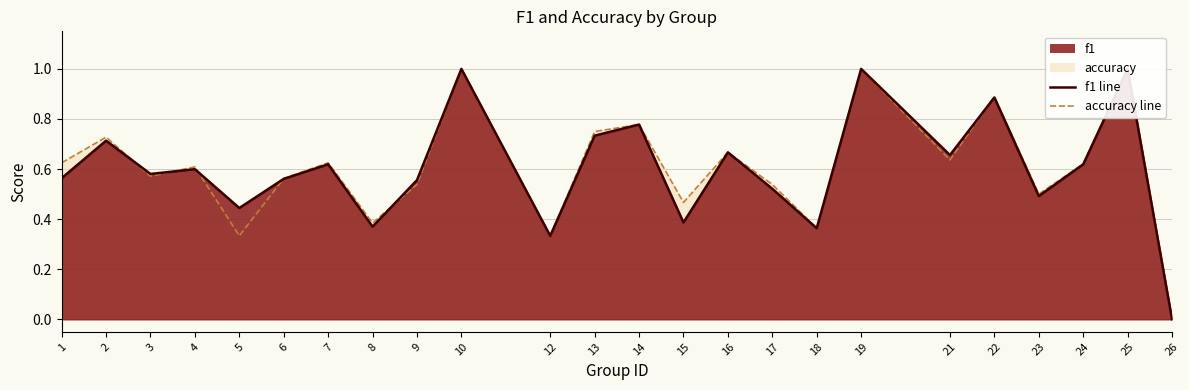

How many series are shown in this chart?

2